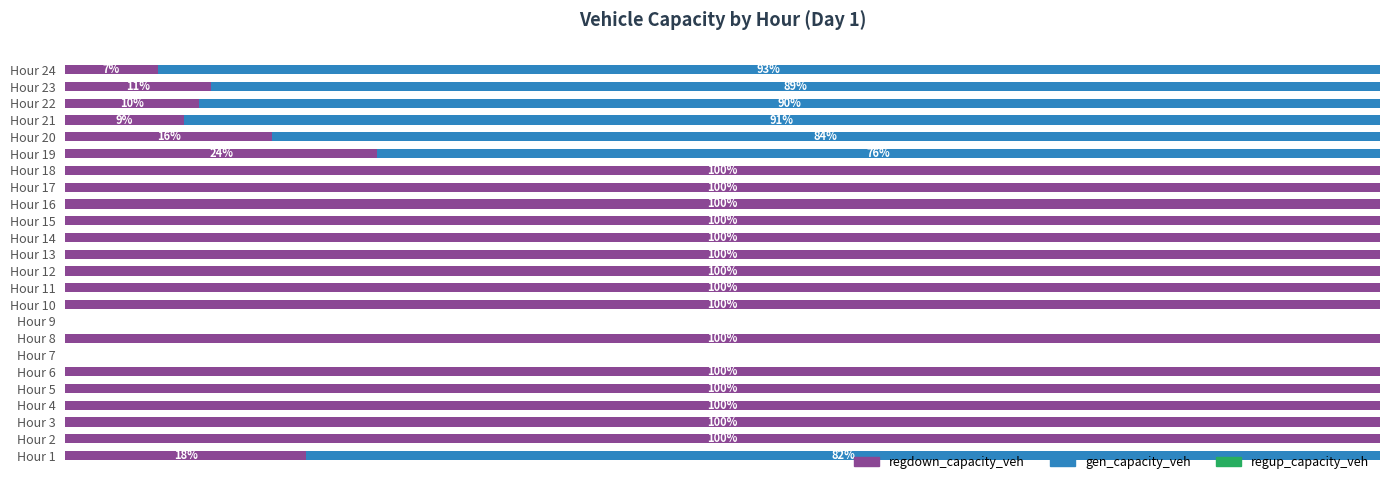

Rank the series by their maximum value, from highest to lowest.

regdown_capacity_veh, gen_capacity_veh, regup_capacity_veh